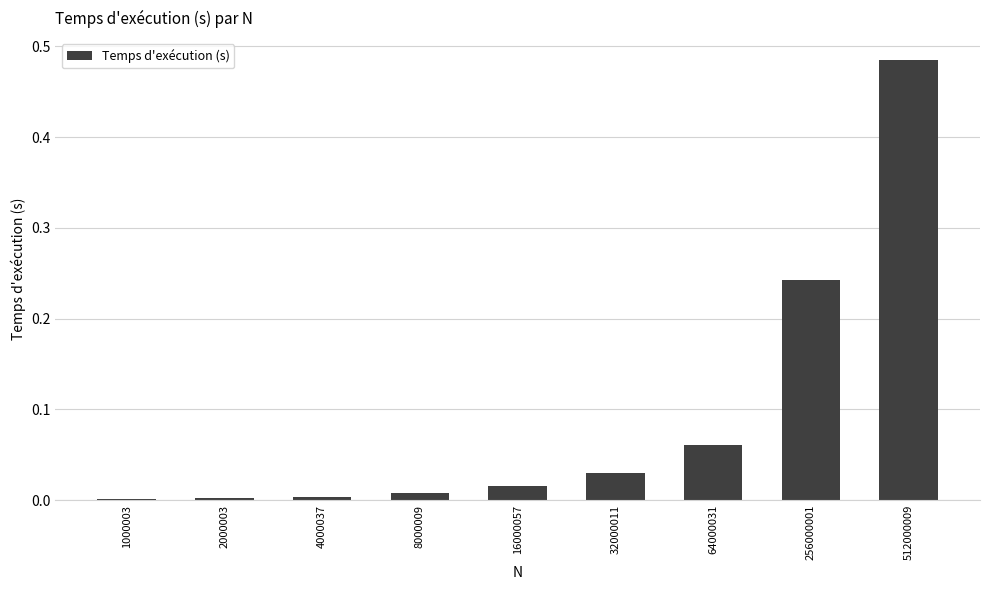

What is the sum of all values?

0.8